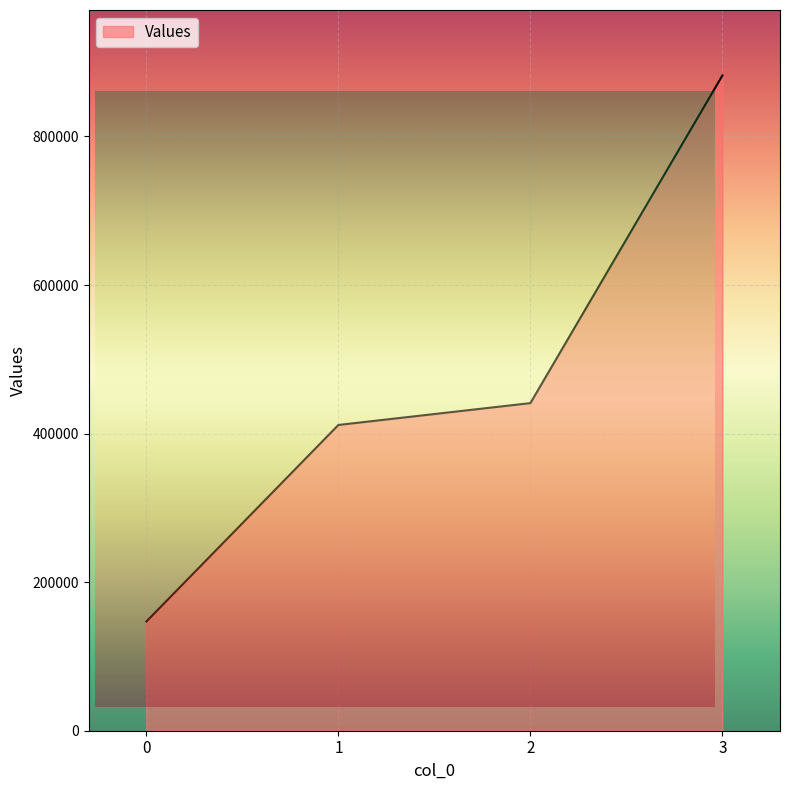

Read the value at 0, to the nearest 10.

147000